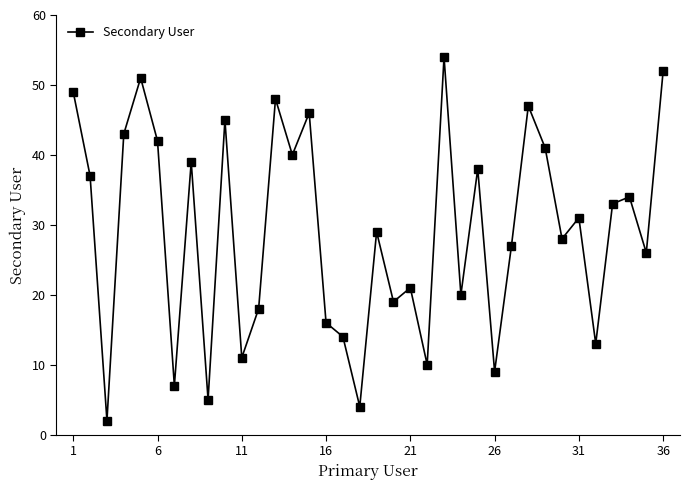

What is the difference between the second highest and second lowest values?

48